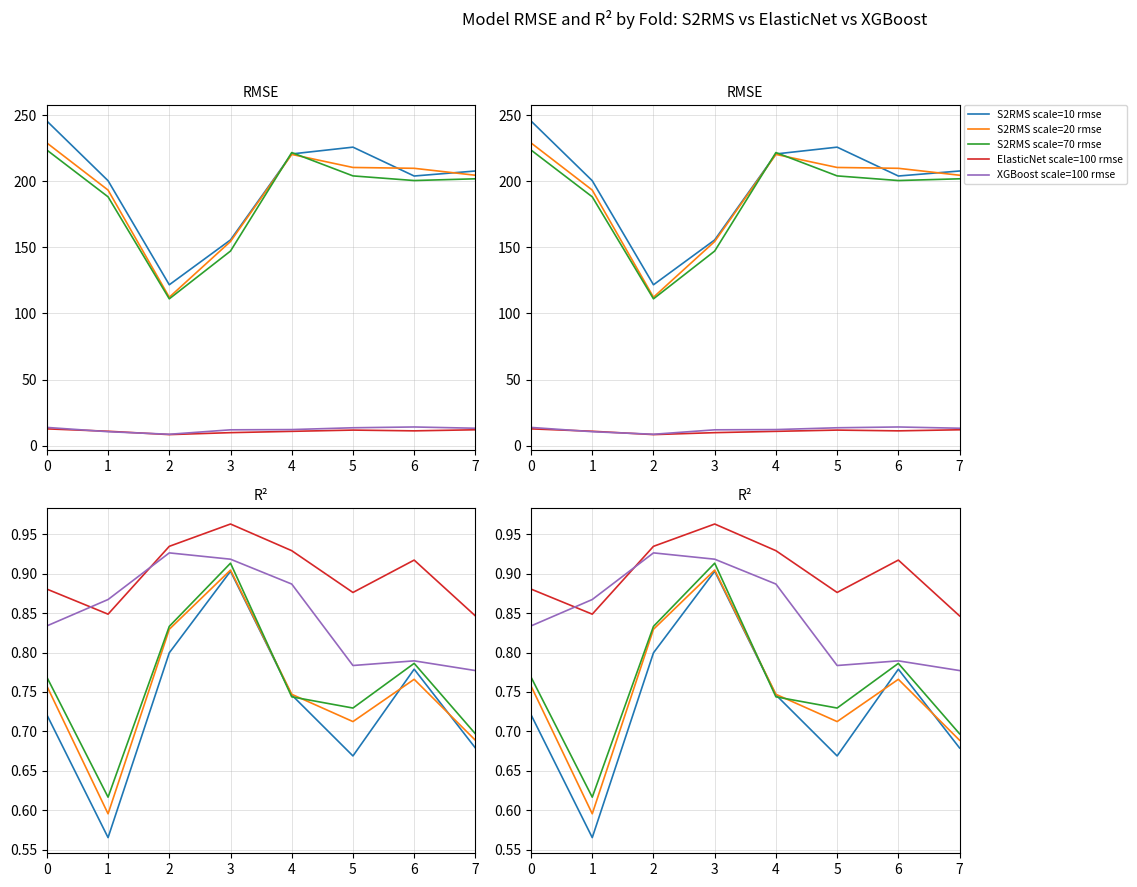

At how many categories does at least one series exceed 242?

1